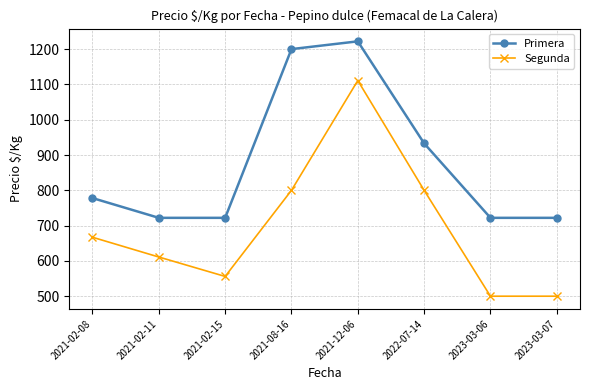

What is the sum of all Primera values?

7021